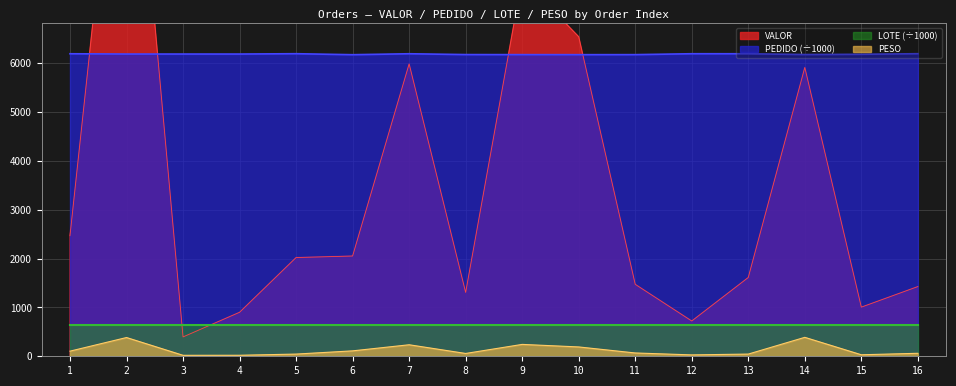

Rank the series at 12 from highest to lowest value.

PEDIDO, VALOR, LOTE, PESO